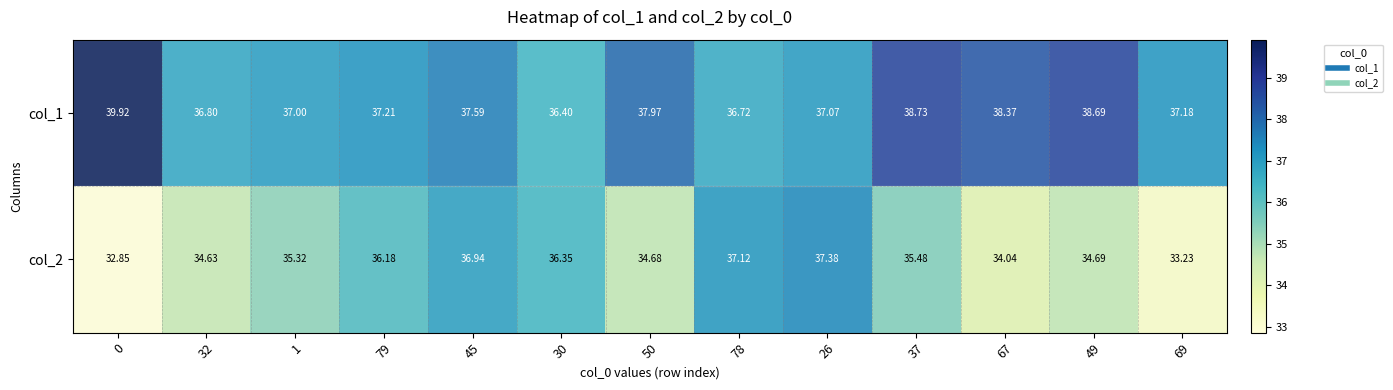

Between 1 and 67, which is larger?

67